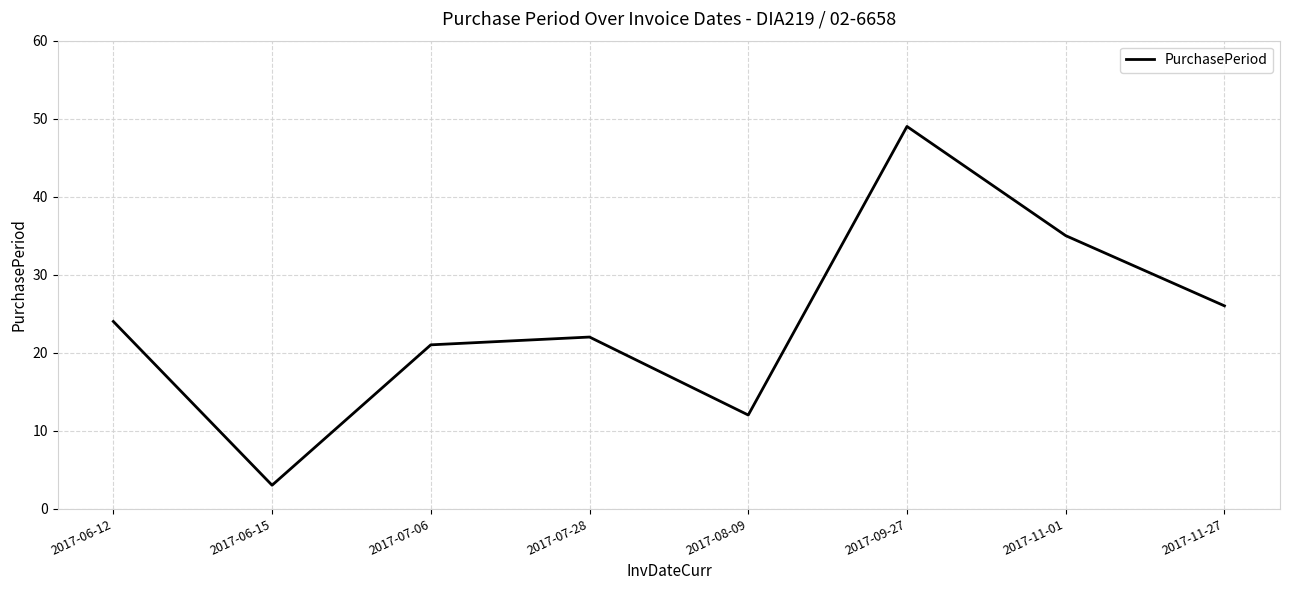

At which category does the data reach its first local valley?

2017-06-15